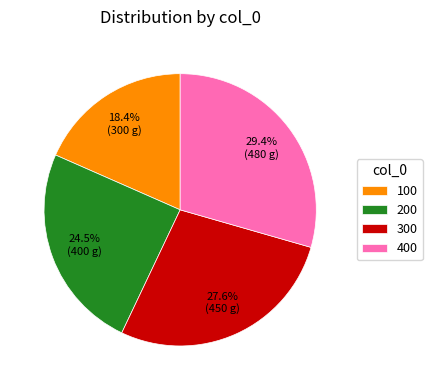

Combined, do 300 and 400 account for over 50%?

Yes